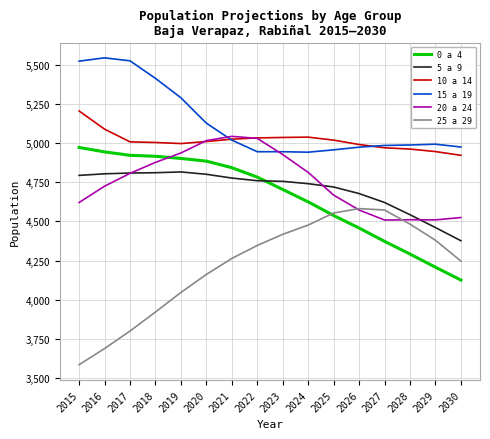

Is the value of 5 a 9 at 2028 greater than the value of 15 a 19 at 2030?

No